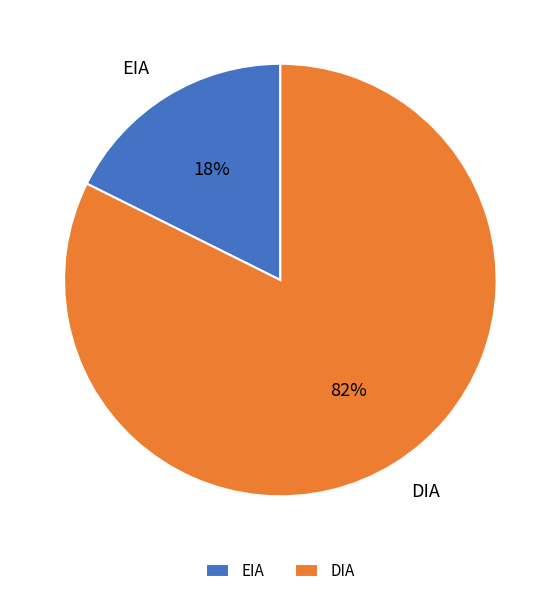

To the nearest percent, what is the average slice percentage?

50%